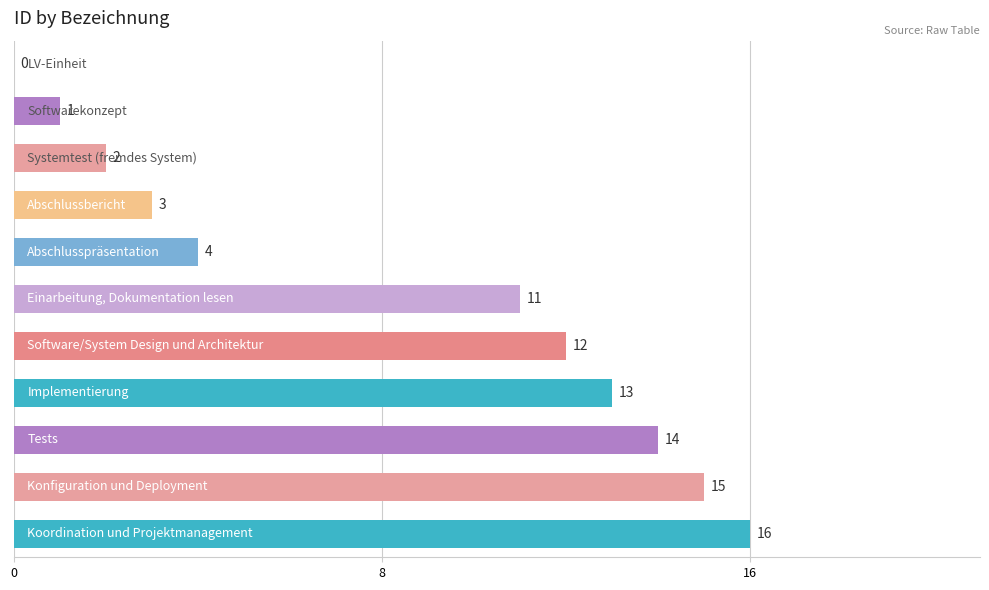

Are the bars grouped side by side (vs. stacked)?

No